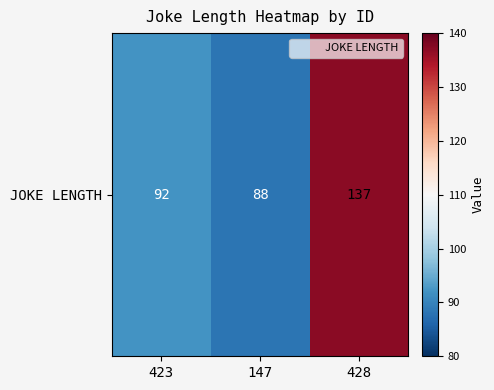

What is the difference between the maximum and minimum values?

49